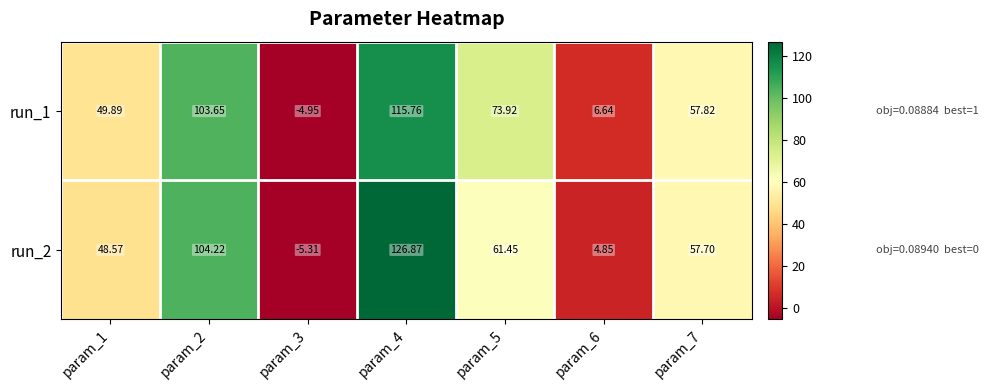

Is the value of run_2 at param_2 greater than the value of run_1 at param_4?

No